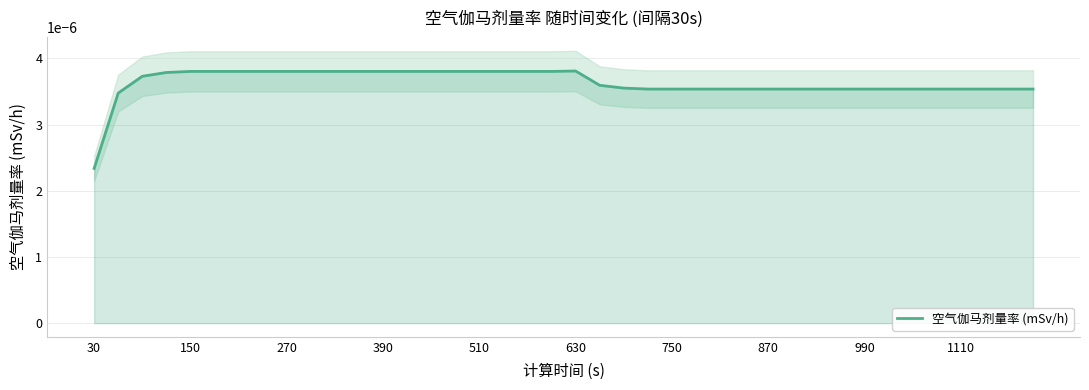

Is it true that the value at 31 is 0.0?

False